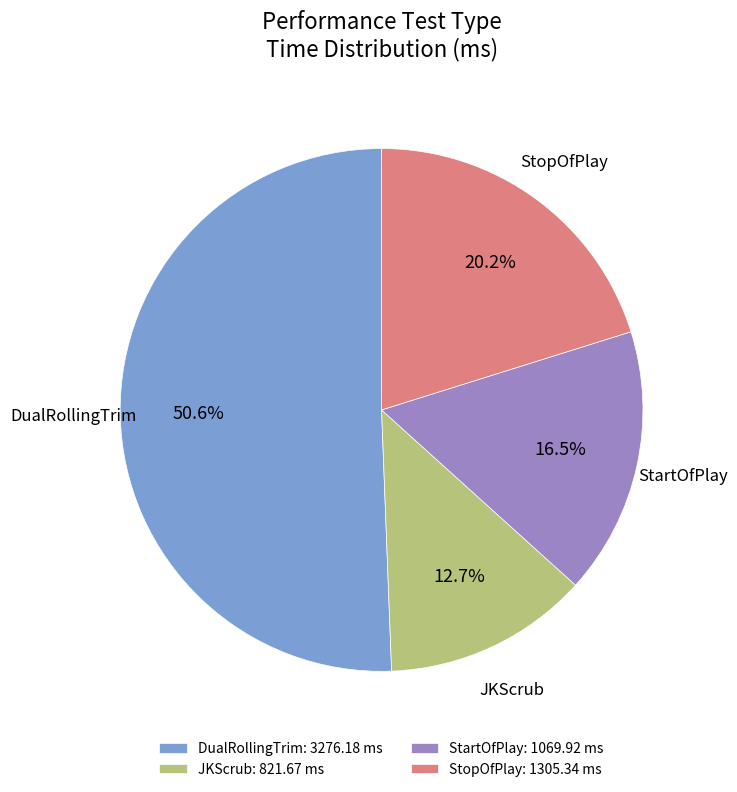

Which has a higher value, JKScrub: 821.67 ms or StopOfPlay: 1305.34 ms?

StopOfPlay: 1305.34 ms